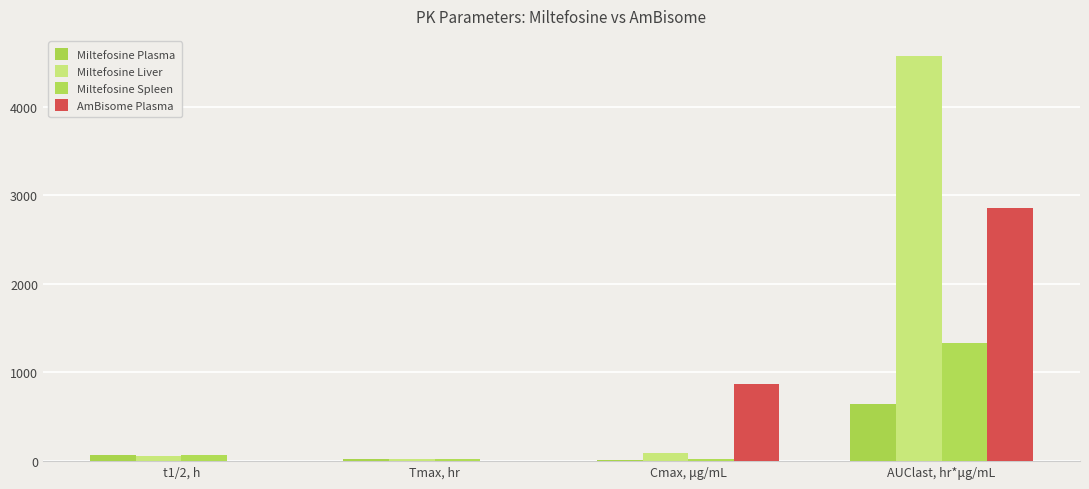

Which label corresponds to the smallest value in the chart?

Tmax, hr